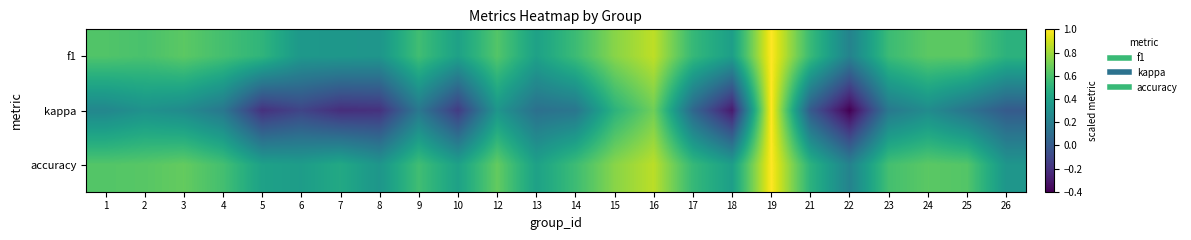

Which label corresponds to the largest value in the chart?

19